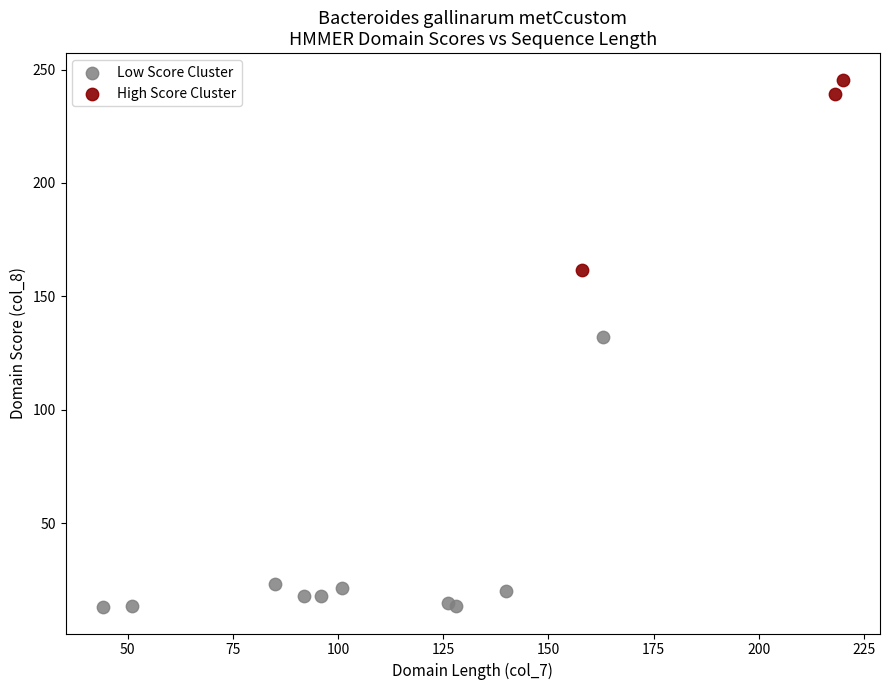

Which series reaches the minimum Y coordinate?

Low Score Cluster